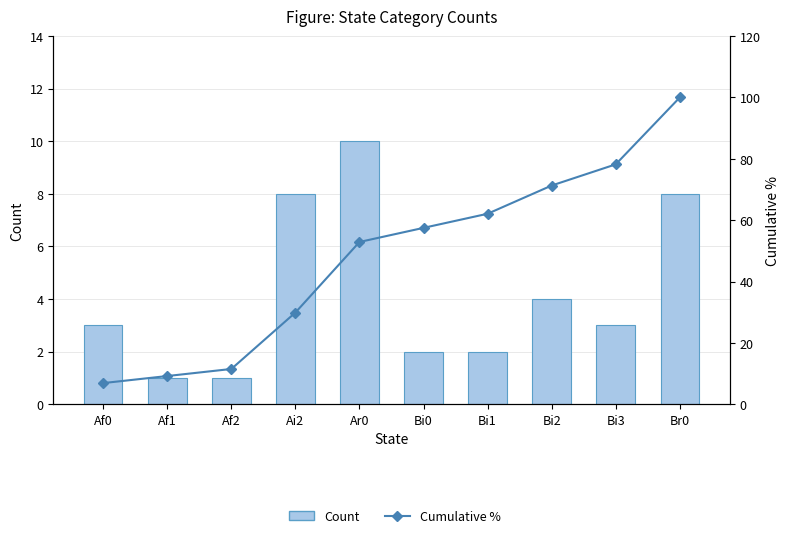

At which label does Cumulative % first exceed 57?

Bi0